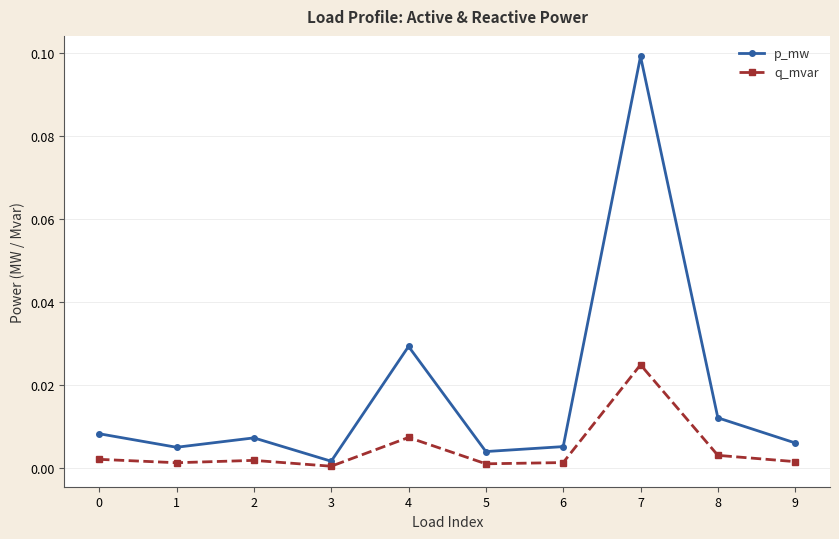

True or false: p_mw has more than 2 interior local peaks.

True